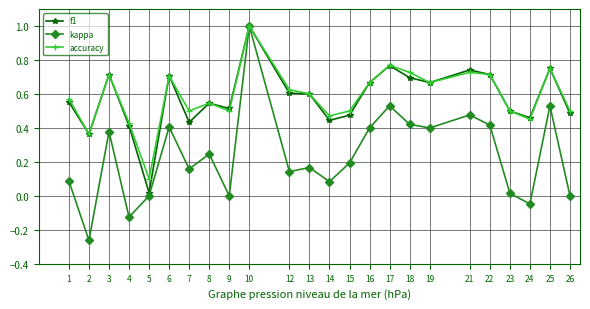

At which category does kappa reach its first local valley?

2